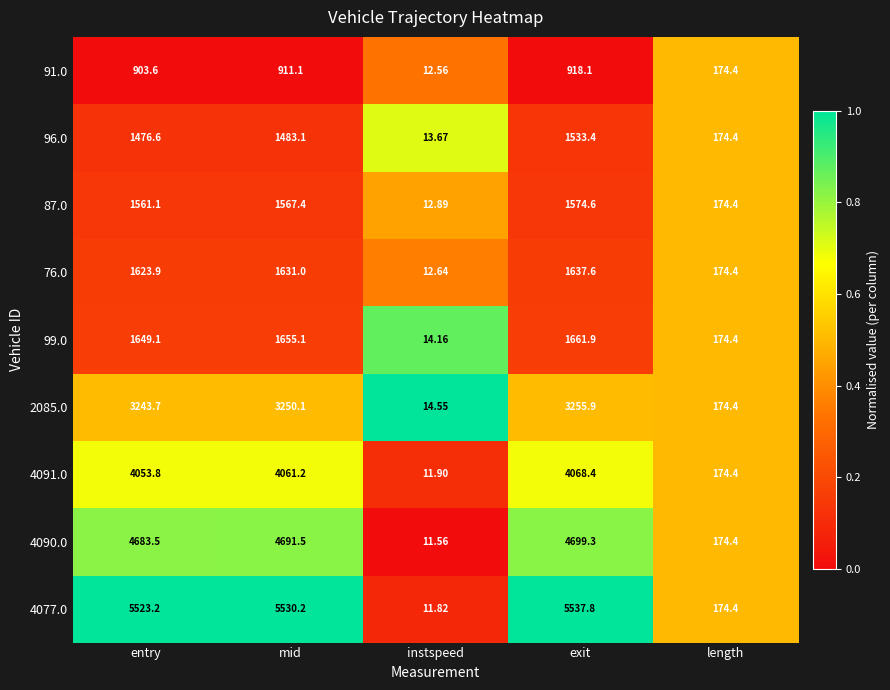

Is the value of 99.0 at exit greater than the value of 87.0 at mid?

Yes